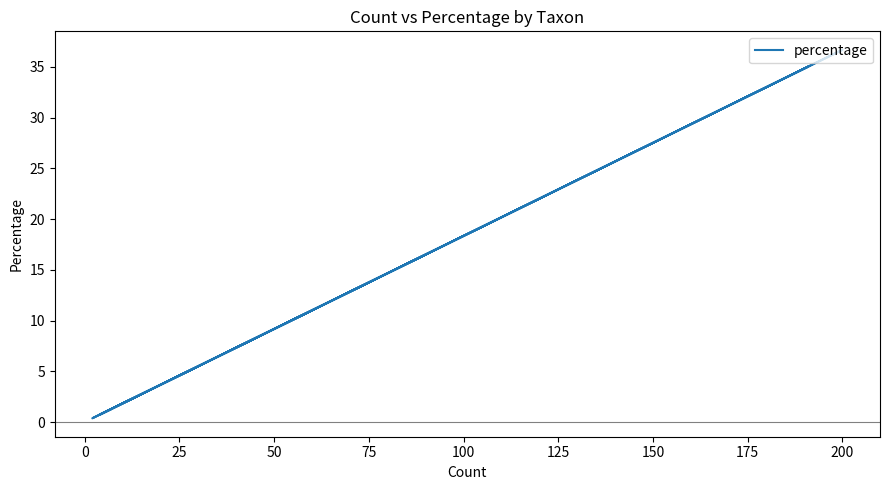

What is the label of the 3rd point from the left?

25